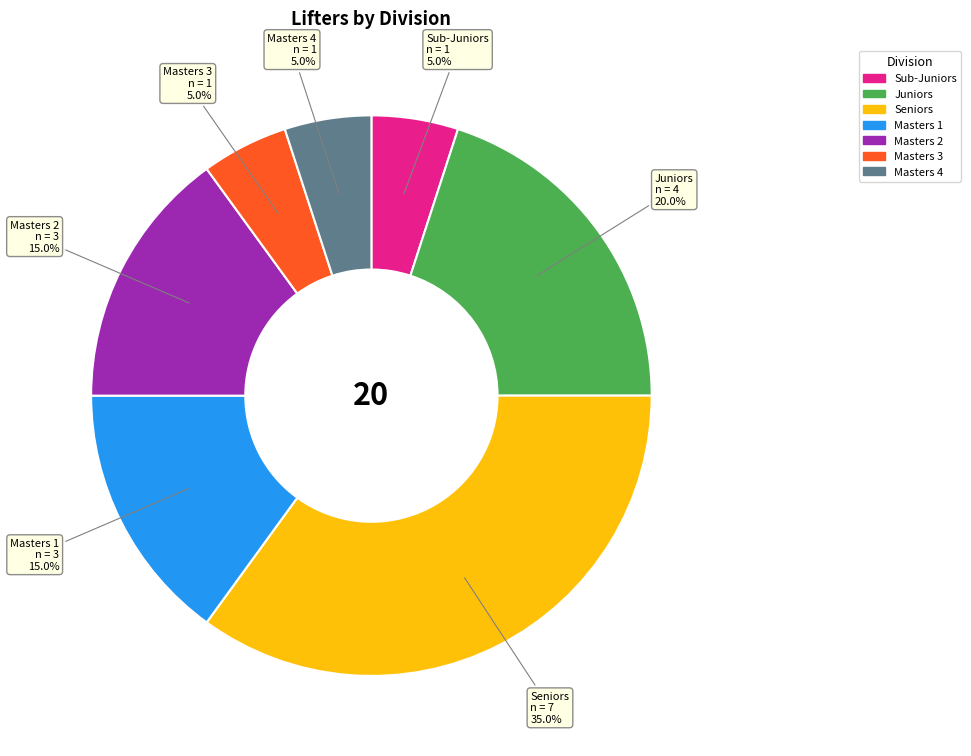

To the nearest percent, what percentage of the pie is Juniors?

20%